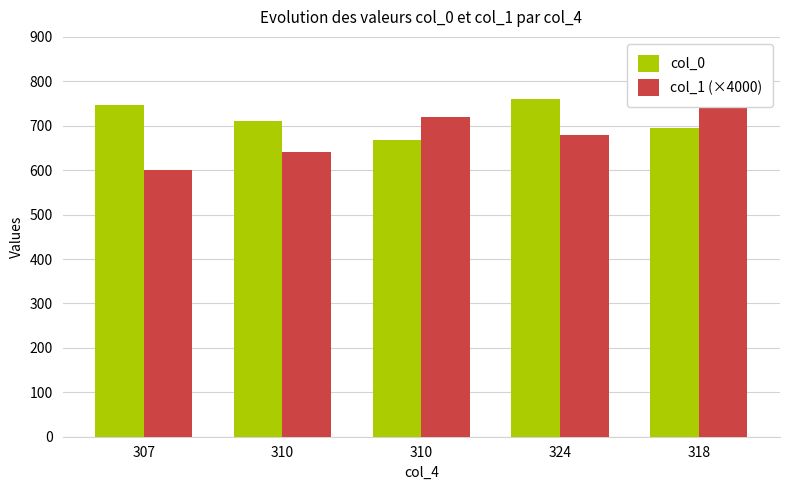

Which series has the largest total across all categories?

col_0